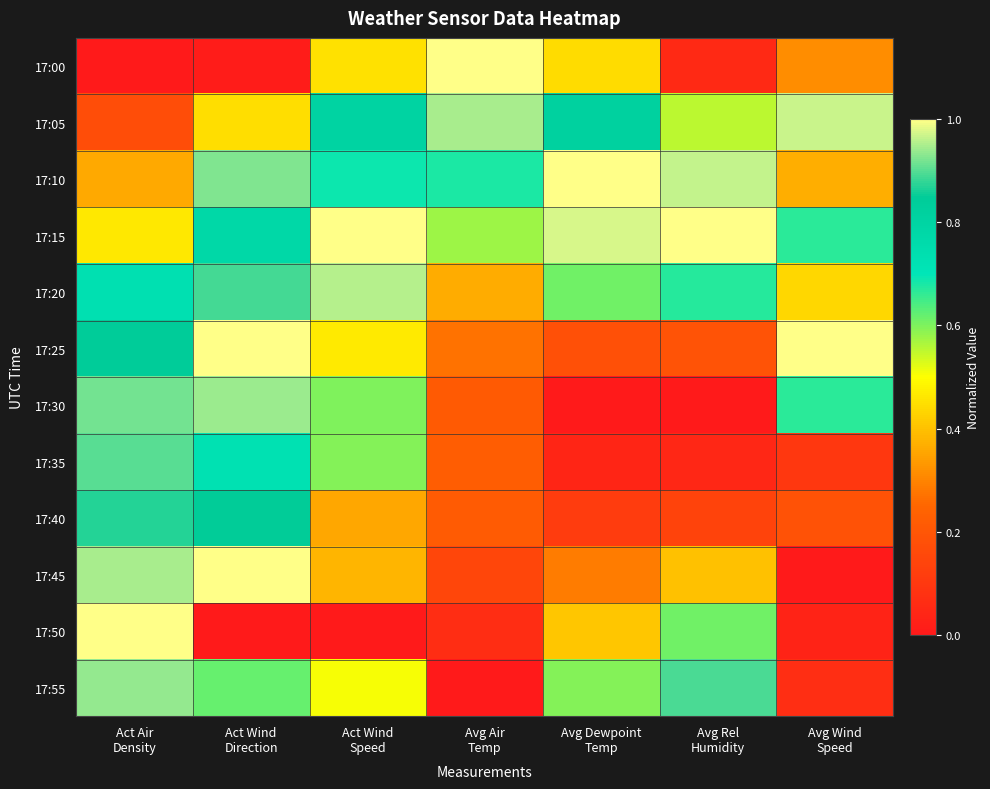

Reading left to right, what are all the values shown in this chart?

17:00: Act Air
Density=0.0	Act Wind
Direction=0.0	Act Wind
Speed=0.5	Avg Air
Temp=1.0	Avg Dewpoint
Temp=0.4	Avg Rel
Humidity=0.1	Avg Wind
Speed=0.3
17:05: Act Air
Density=0.2	Act Wind
Direction=0.4	Act Wind
Speed=0.8	Avg Air
Temp=0.9	Avg Dewpoint
Temp=0.8	Avg Rel
Humidity=0.6	Avg Wind
Speed=1.0
17:10: Act Air
Density=0.4	Act Wind
Direction=0.9	Act Wind
Speed=0.7	Avg Air
Temp=0.7	Avg Dewpoint
Temp=1.0	Avg Rel
Humidity=1.0	Avg Wind
Speed=0.4
17:15: Act Air
Density=0.5	Act Wind
Direction=0.8	Act Wind
Speed=1.0	Avg Air
Temp=0.6	Avg Dewpoint
Temp=1.0	Avg Rel
Humidity=1.0	Avg Wind
Speed=0.7
17:20: Act Air
Density=0.7	Act Wind
Direction=0.9	Act Wind
Speed=1.0	Avg Air
Temp=0.4	Avg Dewpoint
Temp=0.6	Avg Rel
Humidity=0.7	Avg Wind
Speed=0.4
17:25: Act Air
Density=0.8	Act Wind
Direction=1.0	Act Wind
Speed=0.5	Avg Air
Temp=0.3	Avg Dewpoint
Temp=0.2	Avg Rel
Humidity=0.2	Avg Wind
Speed=1.0
17:30: Act Air
Density=0.9	Act Wind
Direction=0.9	Act Wind
Speed=0.6	Avg Air
Temp=0.2	Avg Dewpoint
Temp=0.0	Avg Rel
Humidity=0.0	Avg Wind
Speed=0.7
17:35: Act Air
Density=0.9	Act Wind
Direction=0.7	Act Wind
Speed=0.6	Avg Air
Temp=0.2	Avg Dewpoint
Temp=0.0	Avg Rel
Humidity=0.0	Avg Wind
Speed=0.1
17:40: Act Air
Density=0.9	Act Wind
Direction=0.9	Act Wind
Speed=0.4	Avg Air
Temp=0.2	Avg Dewpoint
Temp=0.1	Avg Rel
Humidity=0.1	Avg Wind
Speed=0.2
17:45: Act Air
Density=0.9	Act Wind
Direction=1.0	Act Wind
Speed=0.4	Avg Air
Temp=0.1	Avg Dewpoint
Temp=0.3	Avg Rel
Humidity=0.4	Avg Wind
Speed=0.0
17:50: Act Air
Density=1.0	Act Wind
Direction=0.0	Act Wind
Speed=0.0	Avg Air
Temp=0.1	Avg Dewpoint
Temp=0.4	Avg Rel
Humidity=0.6	Avg Wind
Speed=0.0
17:55: Act Air
Density=0.9	Act Wind
Direction=0.6	Act Wind
Speed=0.5	Avg Air
Temp=0.0	Avg Dewpoint
Temp=0.6	Avg Rel
Humidity=0.9	Avg Wind
Speed=0.1